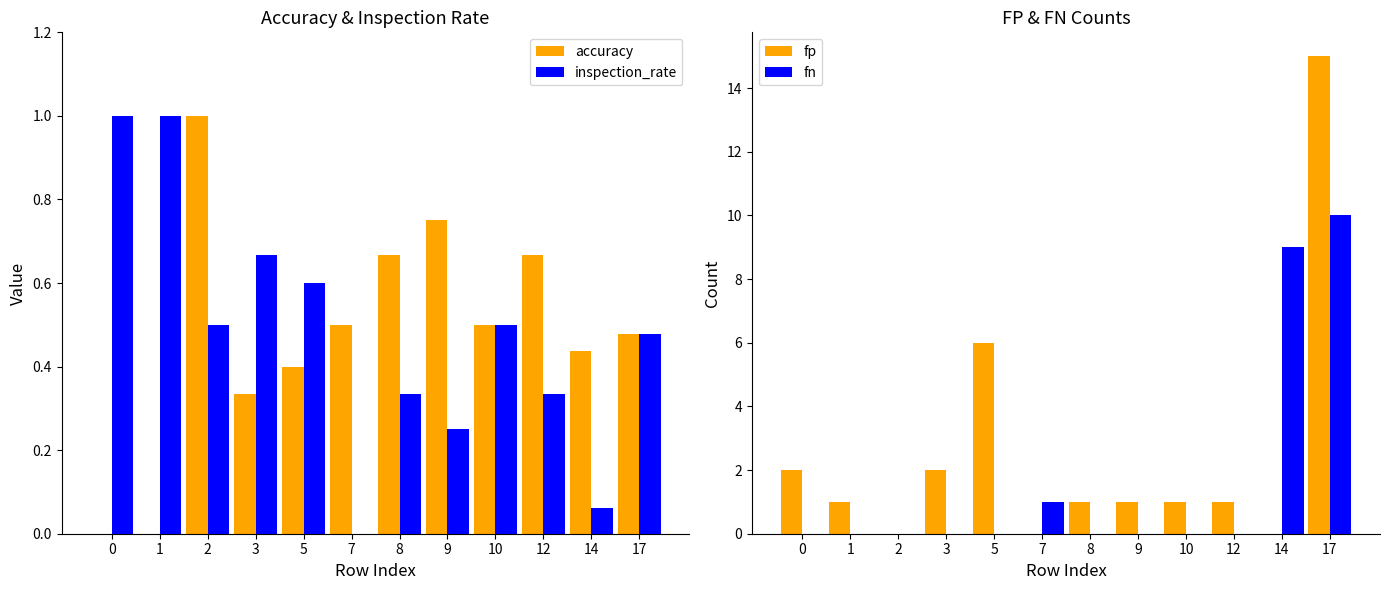

At 17, list the series in order from largest to smallest.

fp, fn, accuracy, inspection_rate